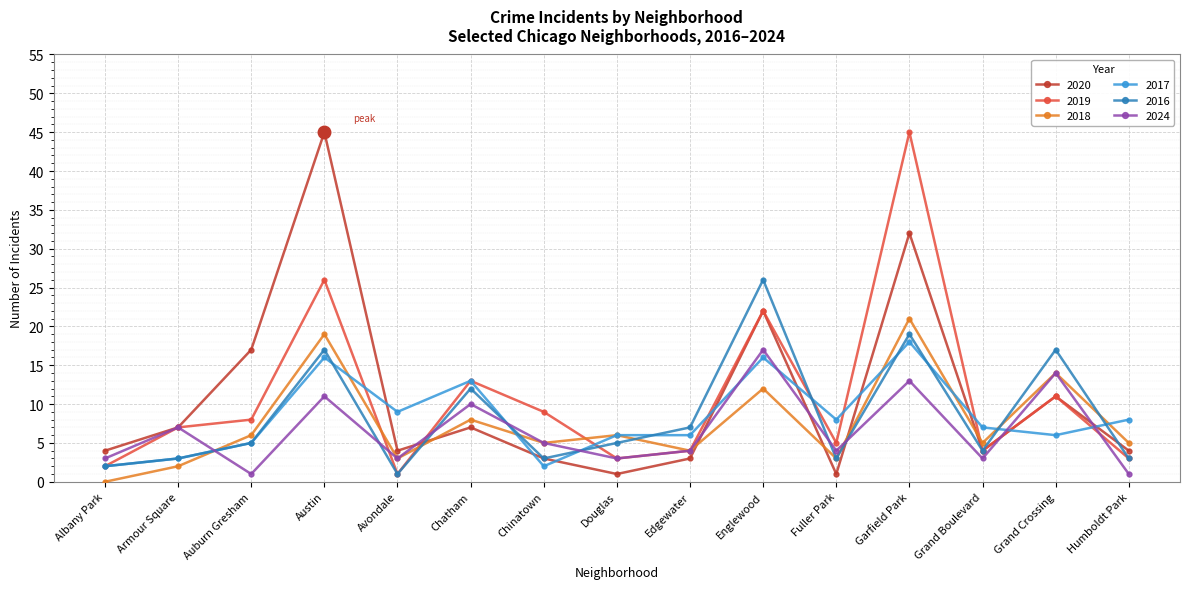

What is the label of the 12th point from the right?

Austin